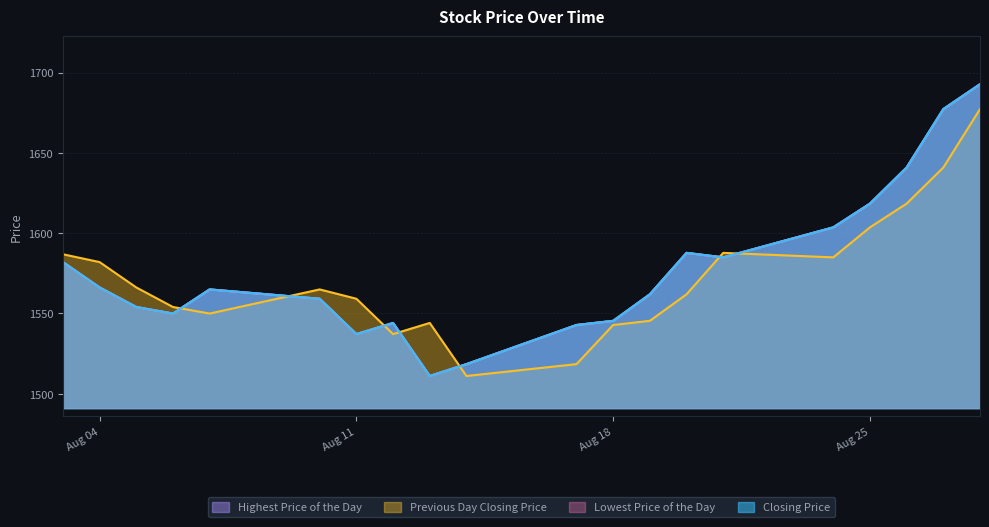

Between which two adjacent categories do Previous Day Closing Price and Closing Price first intersect?

20200806 and 20200807